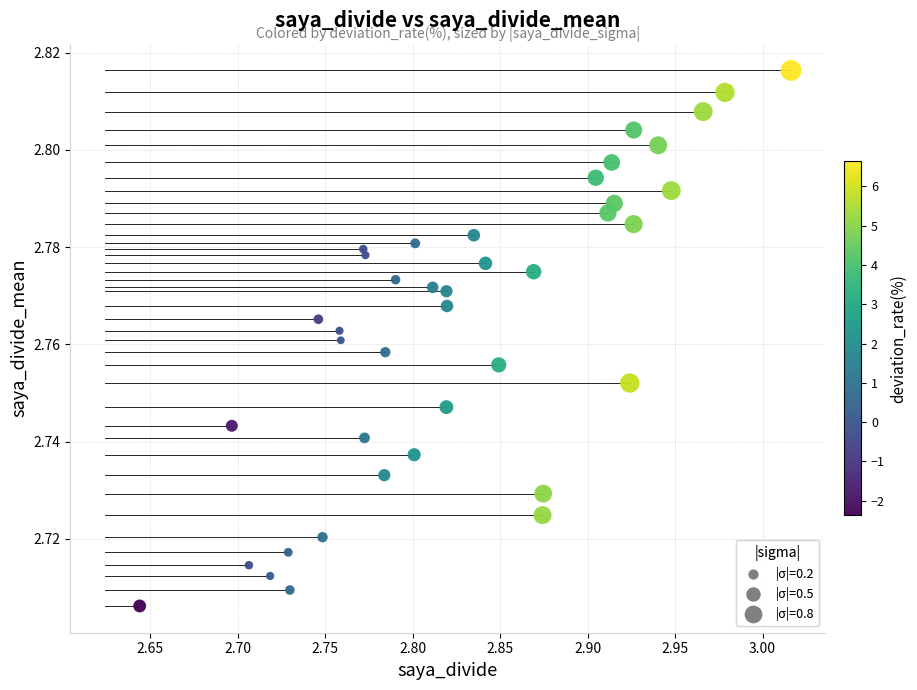

What is the range of X values (max minus min)?

0.4